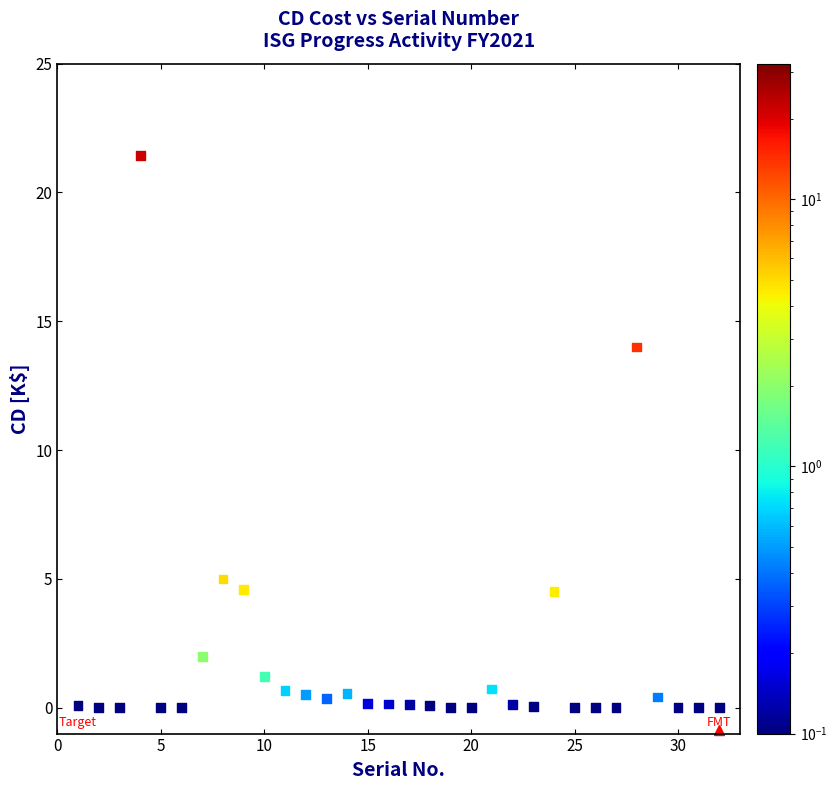

What is the range of X values (max minus min)?

31.0